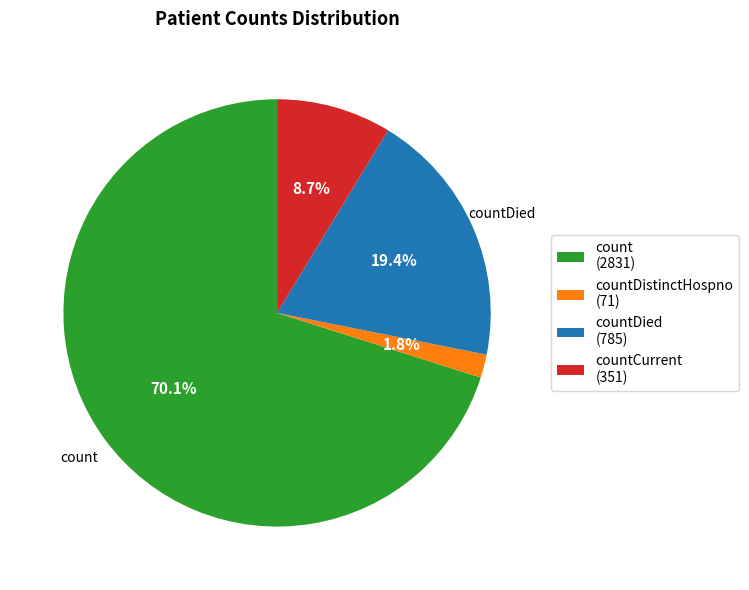

Is there a majority slice in this chart?

Yes